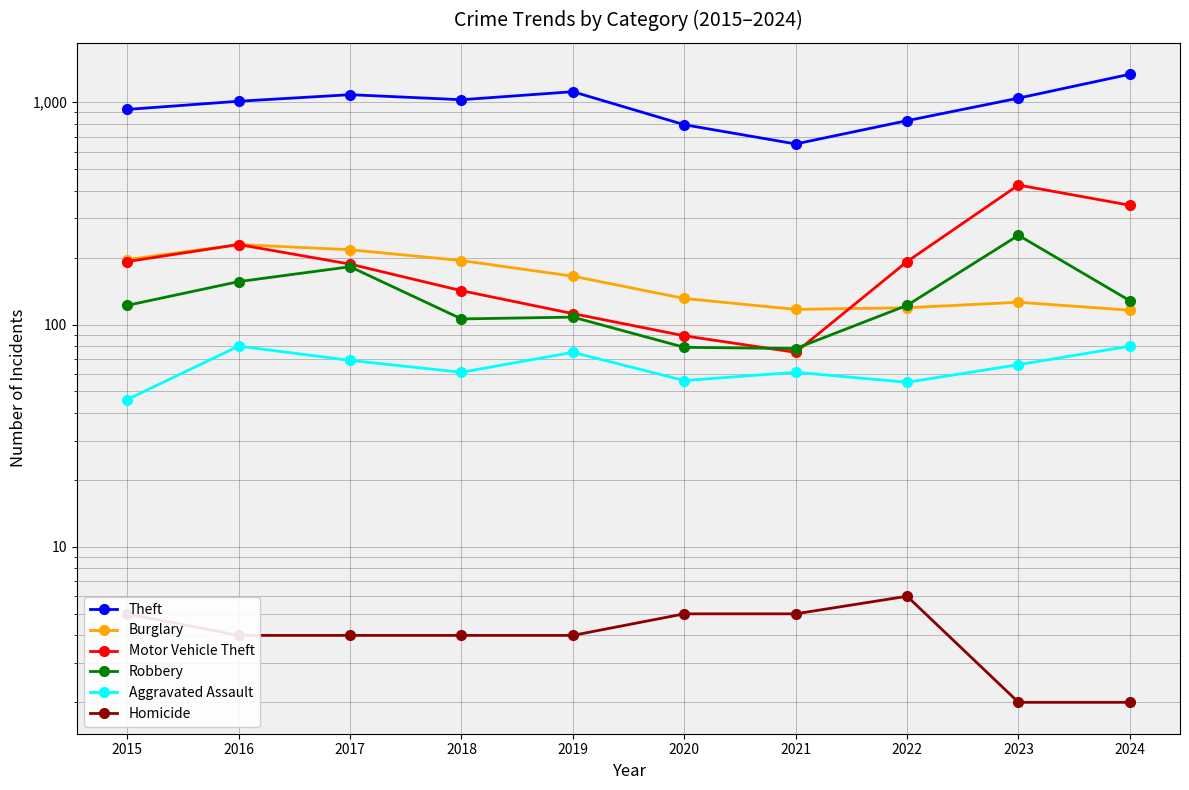

What is the value of the Aggravated Assault point at the 10th from the left?

80